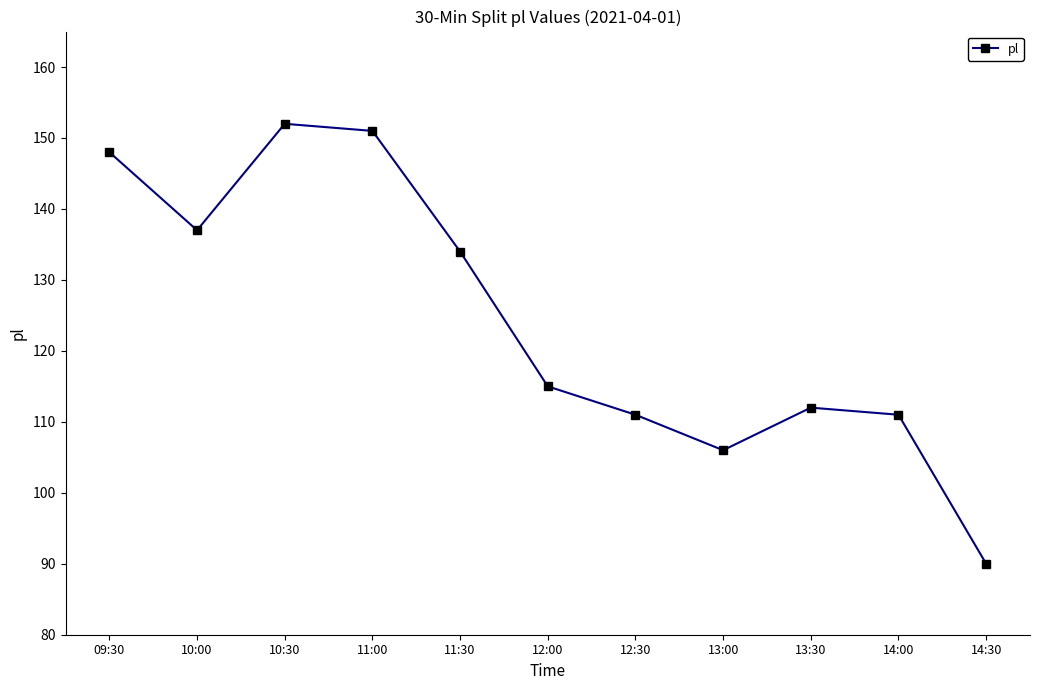

What is the approximate value at 14:30?

90